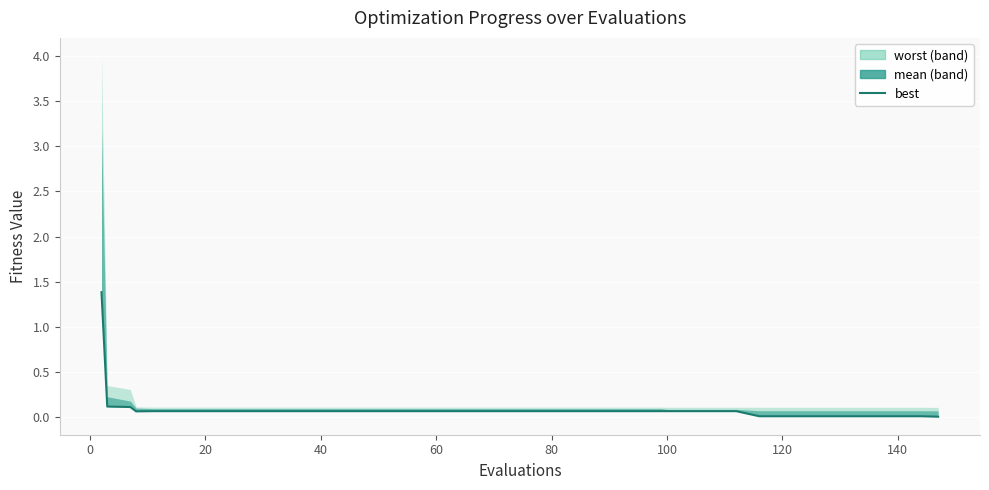

Reading left to right, extract all data points from this chart.

1.4	0.1	0.1	0.1	0.1	0.1	0.1	0.1	0.1	0.1	0.1	0.1	0.1	0.1	0.1	0.1	0.1	0.1	0.1	0.1	0.1	0.1	0.1	0.1	0.1	0.1	0.1	0.1	0.1	0.1	0.1	0.0	0.0	0.0	0.0	0.0	0.0	0.0	0.0	0.0